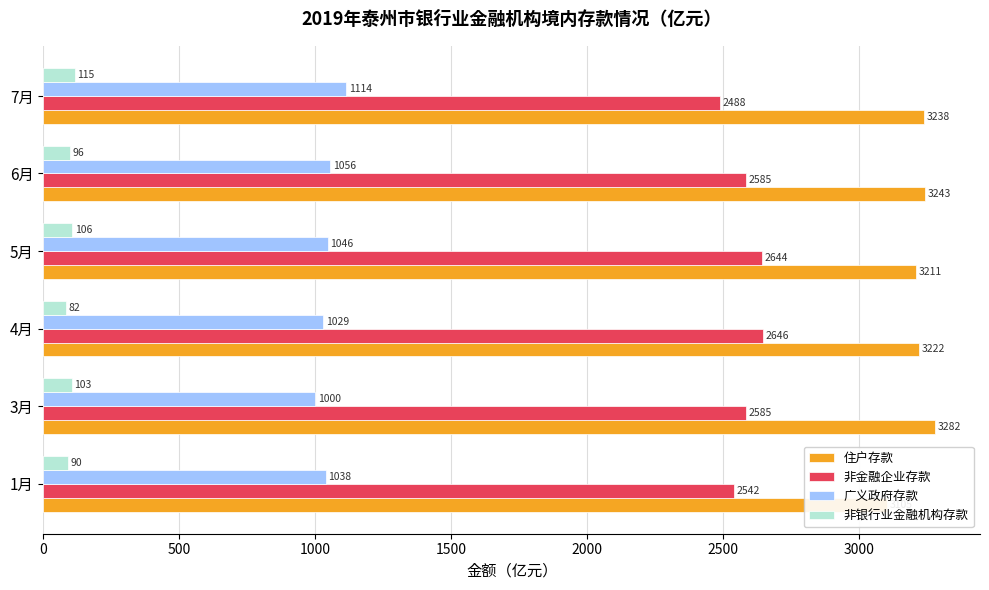

Which series has the largest total across all categories?

住户存款